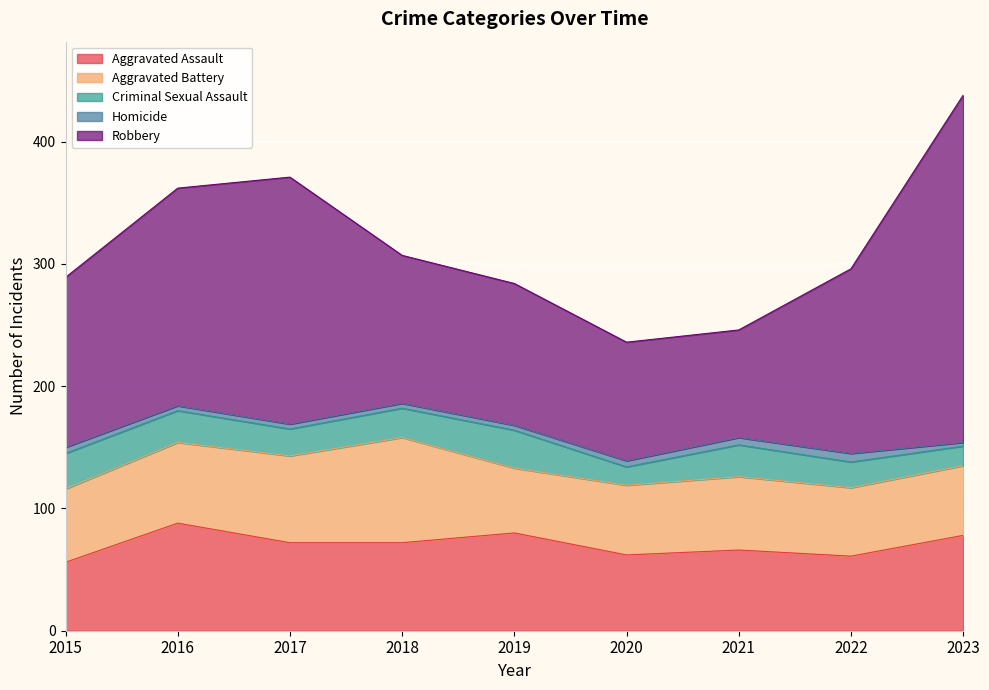

What is the sum of all Aggravated Battery values?

566